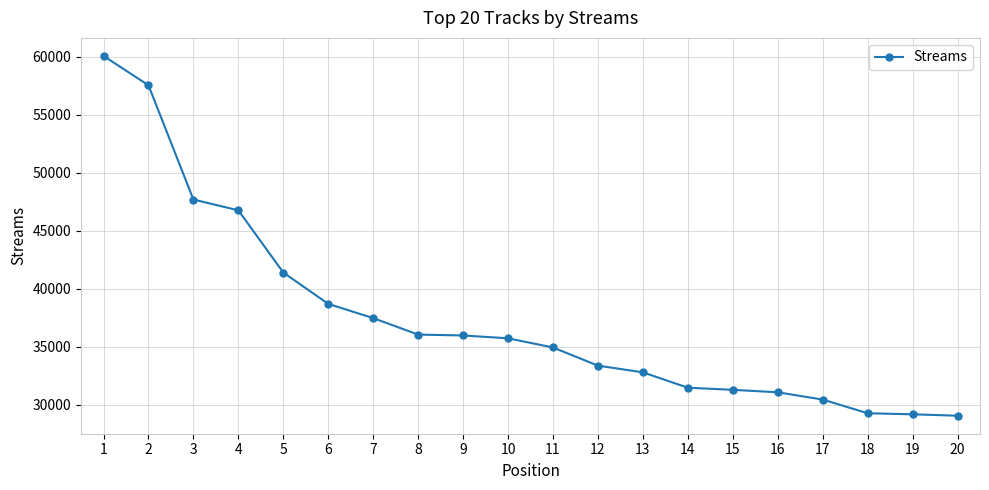

What is the minimum value shown in the chart?

29064